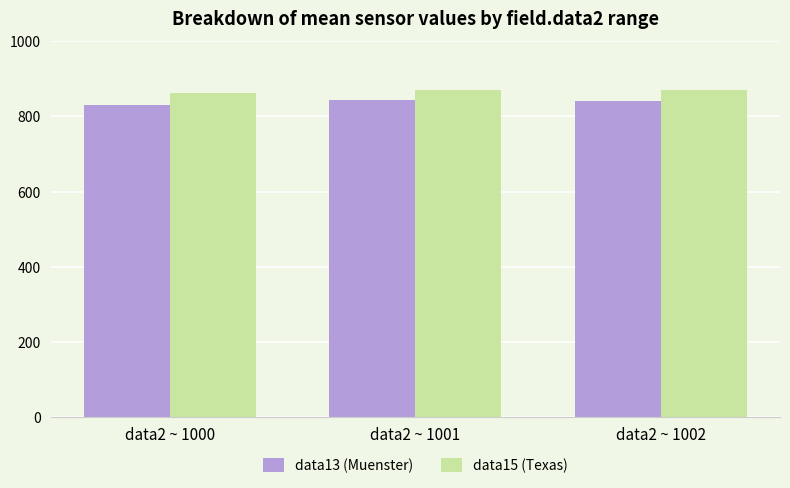

What is the total value across all series at data2 ~ 1001?

1714